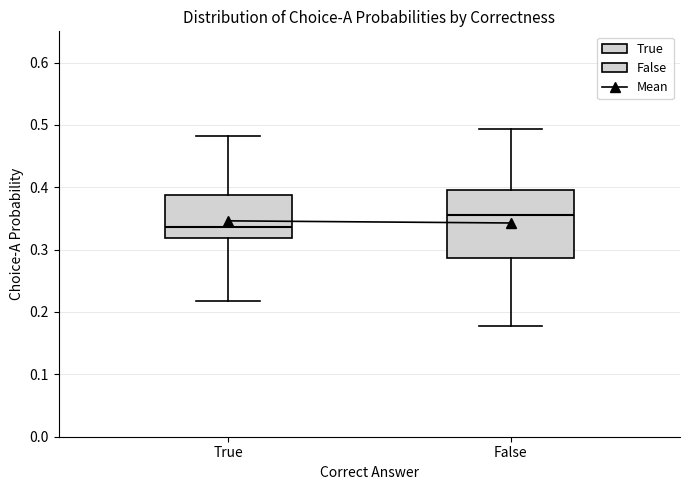

Where does the median line of the box for False sit on the y-axis? The values are not printed on the chart, so give them approximately, as read against the axis.

0.36